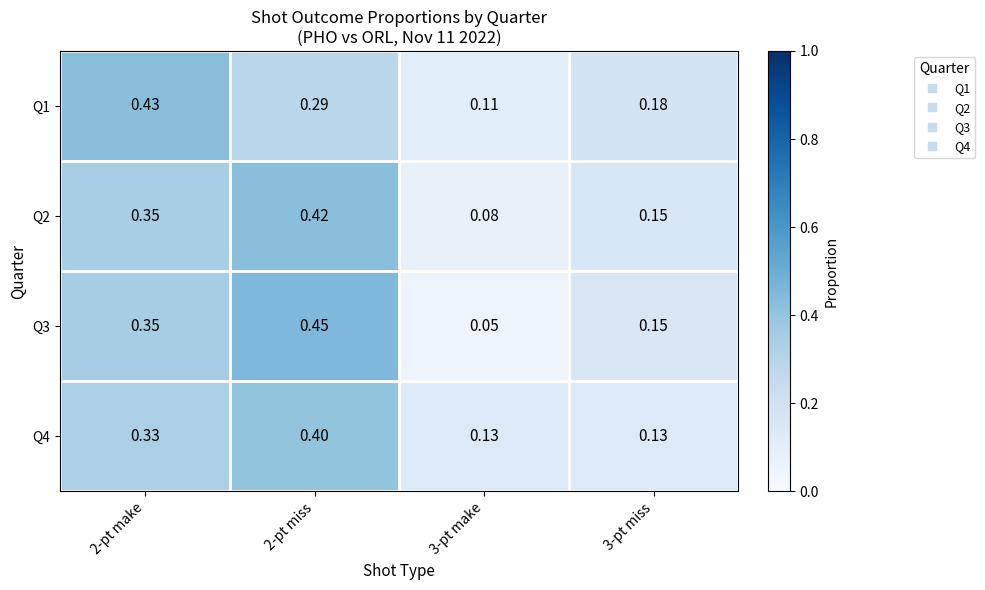

Is the value of Q2 at 3-pt miss greater than the value of Q1 at 3-pt miss?

No